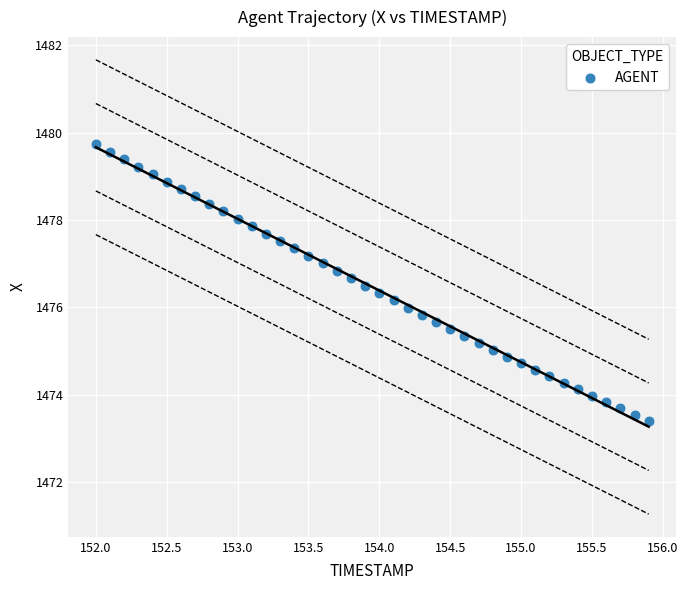

What is the range of Y values (max minus min)?

6.3